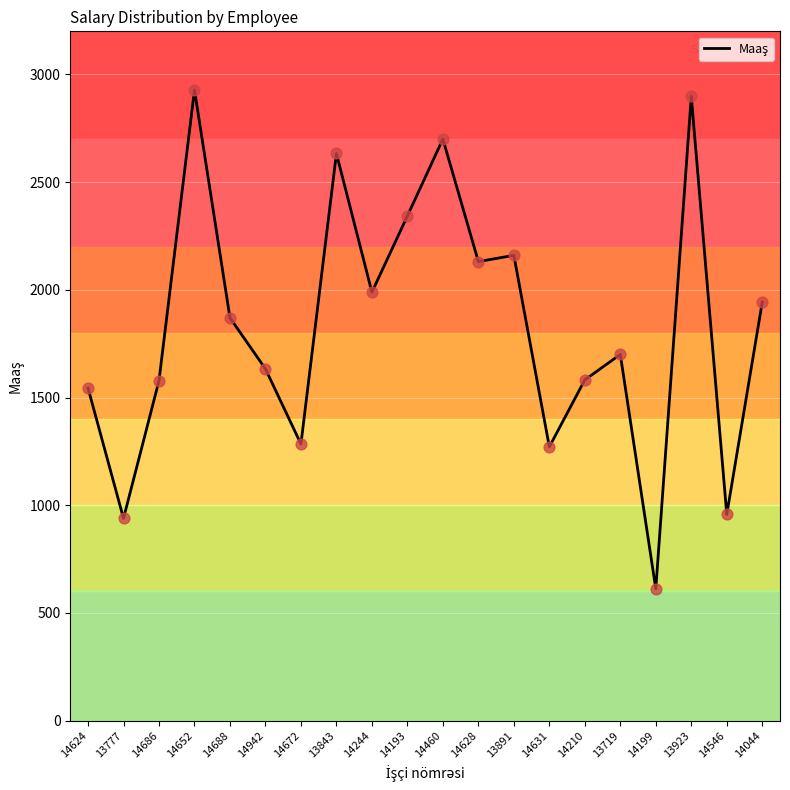

What is the change in value from 14686 to 14628?

+553